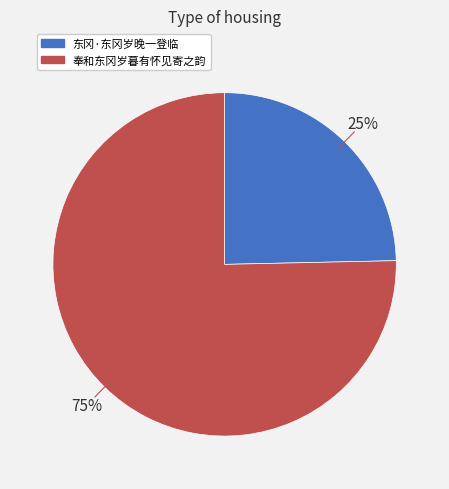

Does any single category account for the majority?

Yes